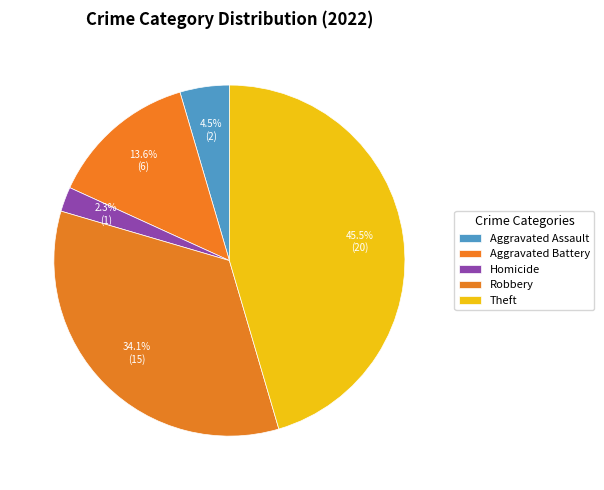

To the nearest percent, what percentage of the pie is Aggravated Battery?

14%